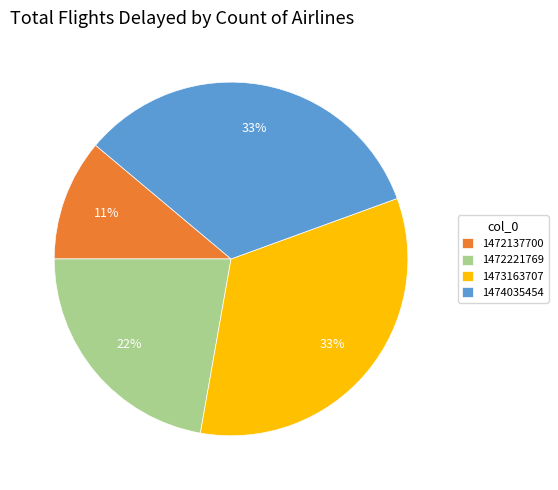

Which has a higher value, 1472221769 or 1474035454?

1474035454